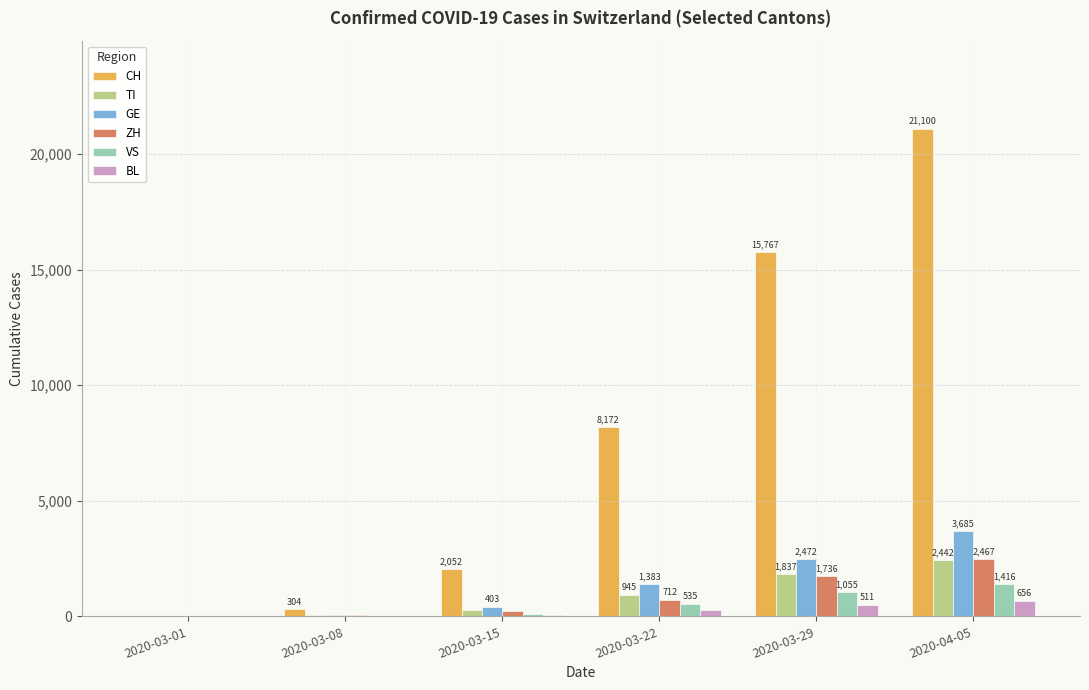

Between 2020-03-22 and 2020-04-05, which series saw the biggest shift?

CH